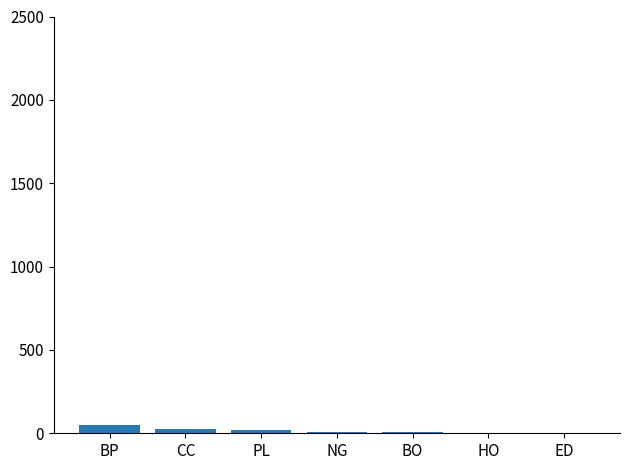

What is the sum of all values?

113